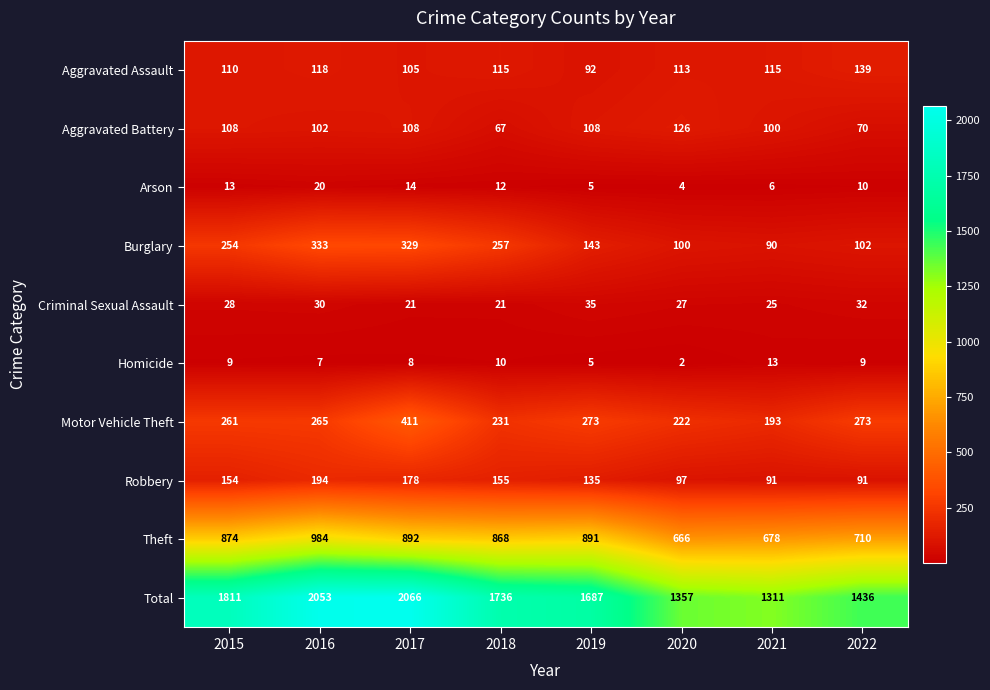

What is the minimum value shown in the chart?

2